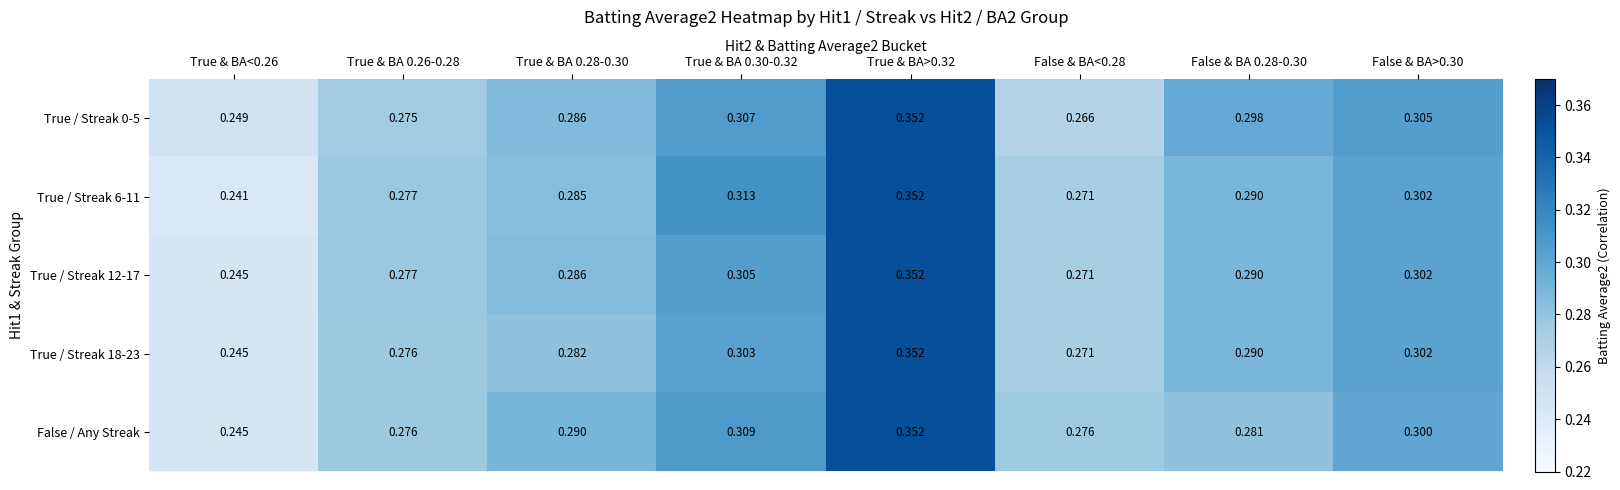

Which series changed the most between True & BA<0.26 and False & BA<0.28?

False / Any Streak